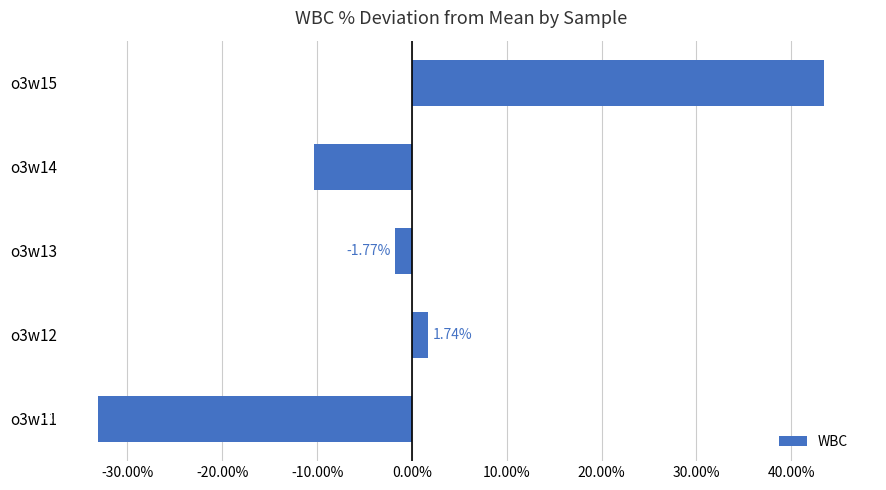

What is the sum of the values at o3w15 and o3w12?

45.2